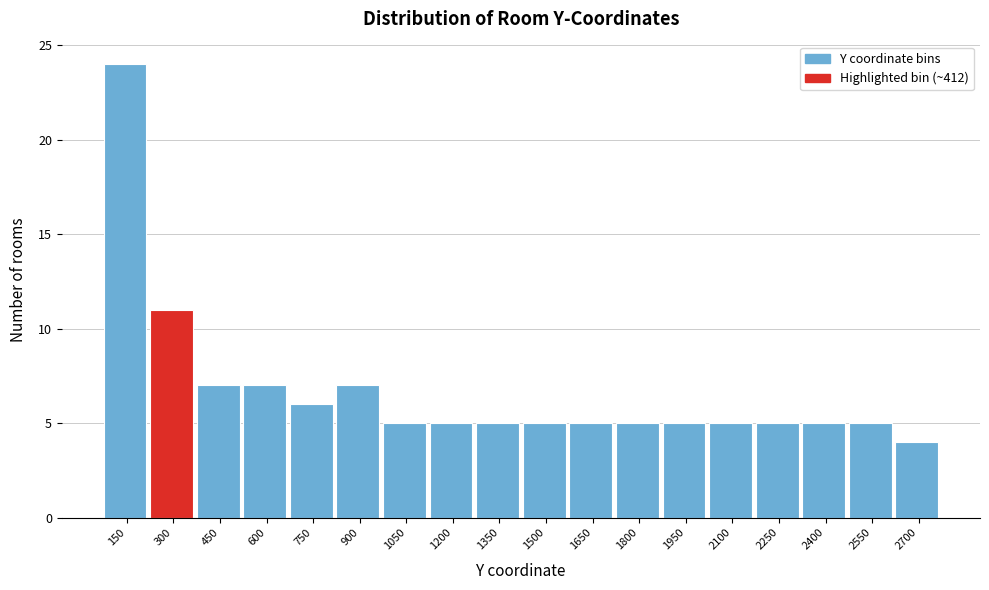

Reading left to right, what are all the values shown in this chart?

24	11	7	7	6	7	5	5	5	5	5	5	5	5	5	5	5	4